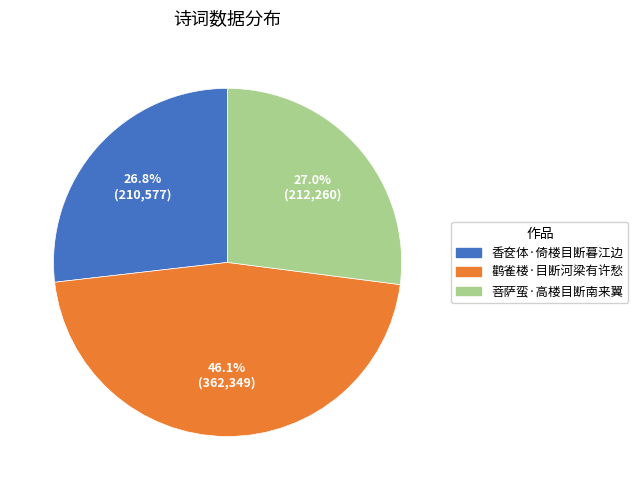

What percentage is the 香奁体·倚楼目断暮江边 slice, to the nearest percent?

27%